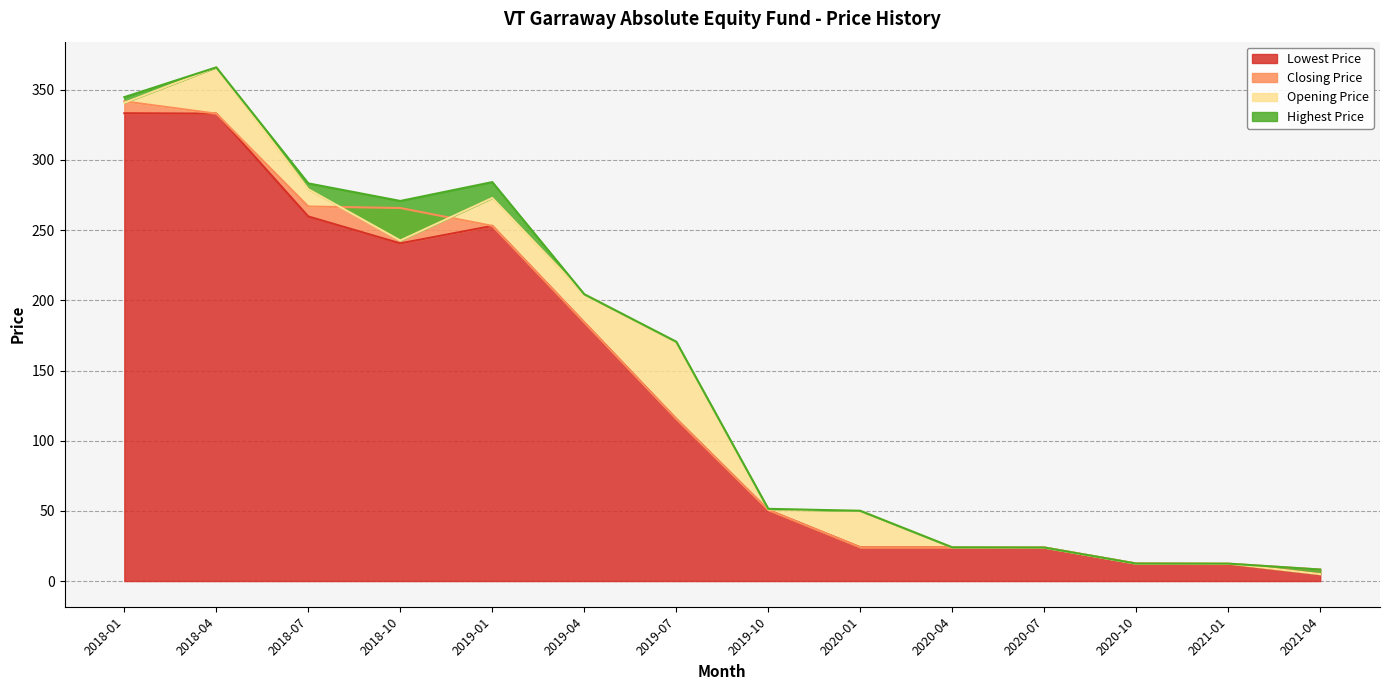

Rank the series by their average value, from lowest to highest.

Lowest Price, Closing Price, Opening Price, Highest Price